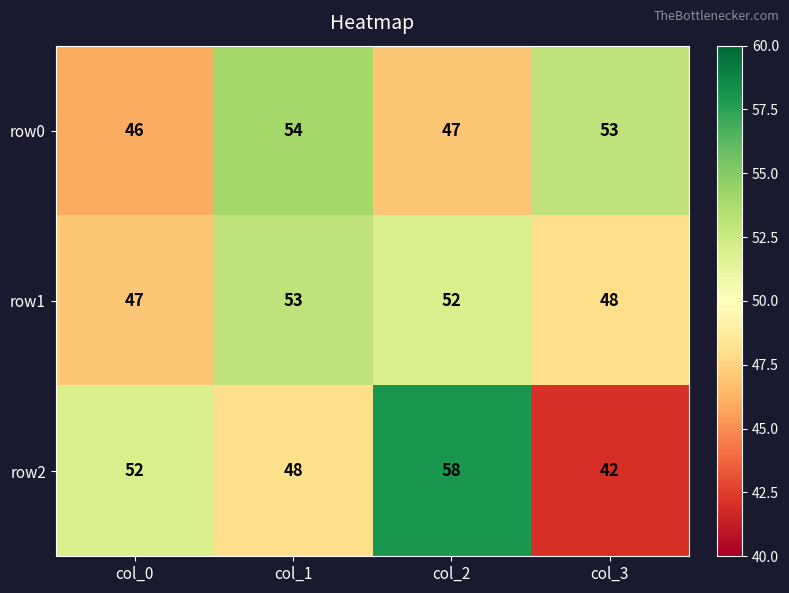

The row1 series shows 48 at col_3. True or false?

True